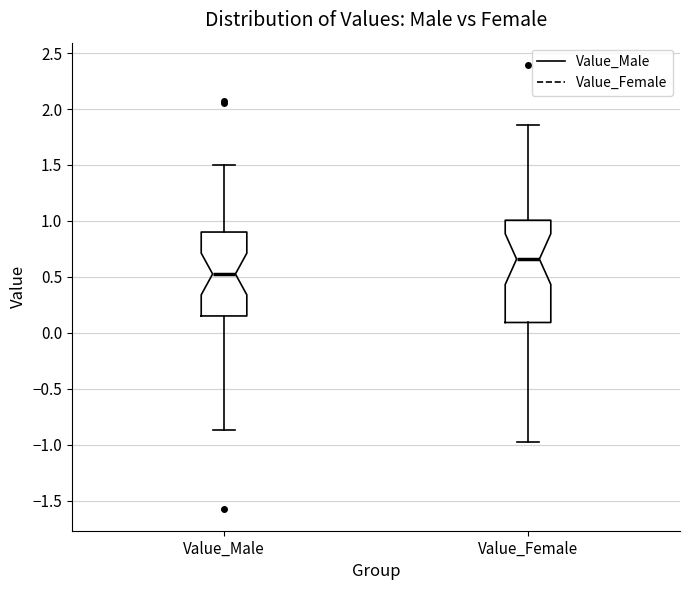

Which box is the tallest, from its lower edge to its upper edge?

Value_Female